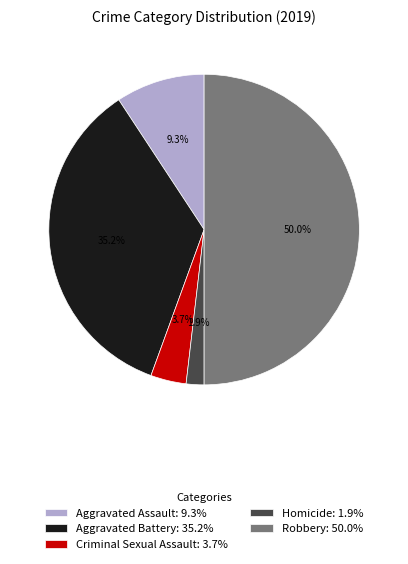

Which has a higher value, Robbery: 50.0% or Aggravated Assault: 9.3%?

Robbery: 50.0%